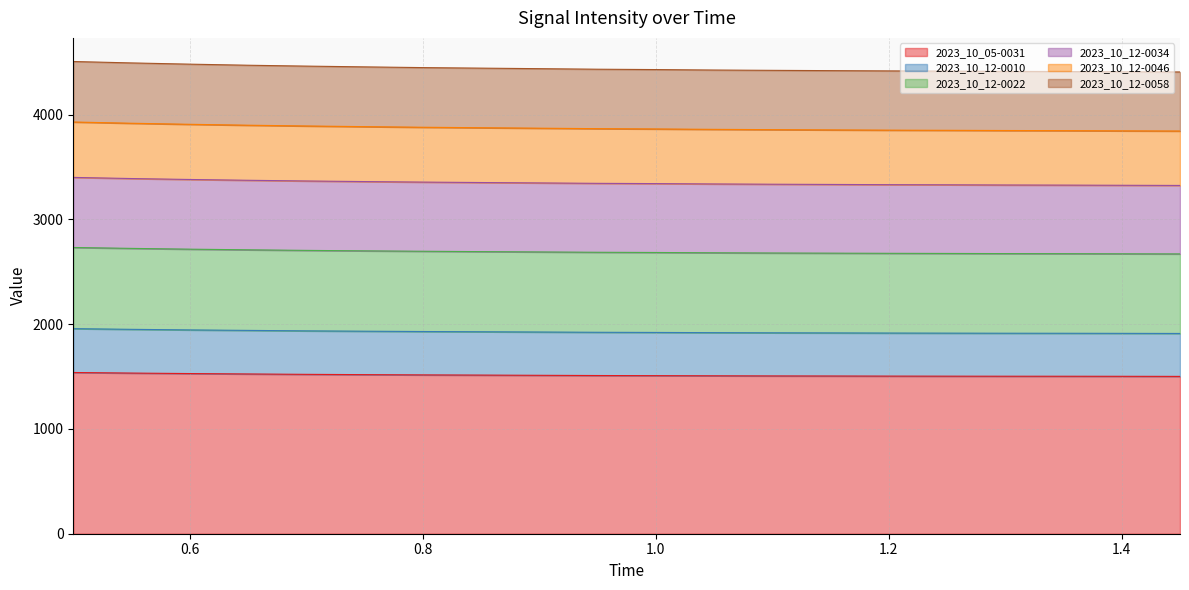

What is the maximum value for 2023_10_05-0031?

1538.9